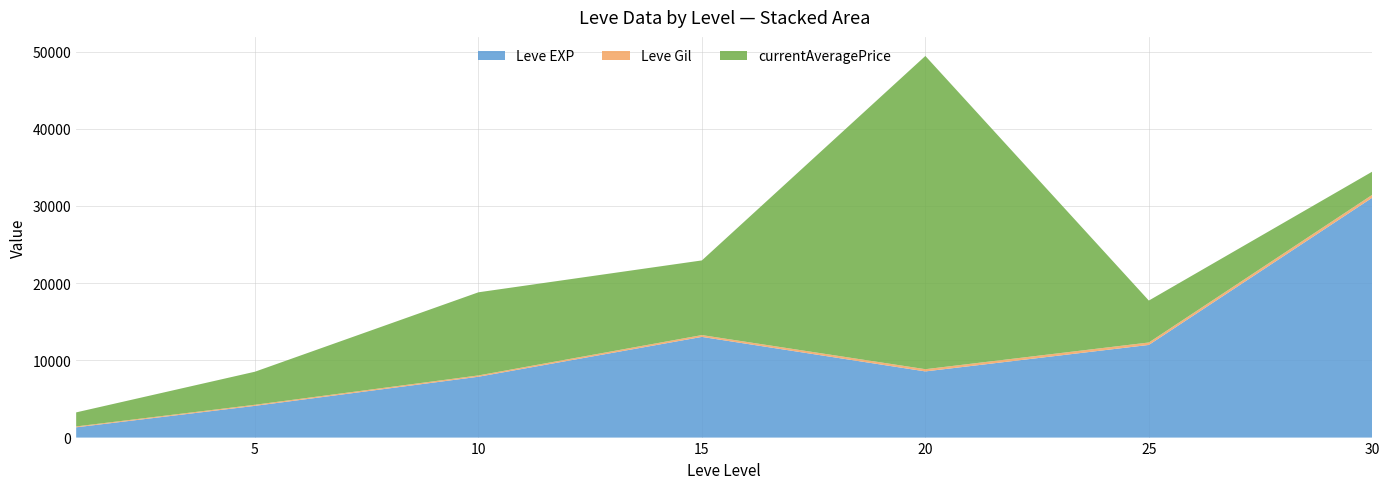

Reading left to right, what are all the values shown in this chart?

Leve EXP: 1=1330	5=4110	10=7880	15=13040	20=8570	25=12000	30=31070
Leve Gil: 1=113	5=140	10=170	15=235	20=287	25=316	30=377
currentAveragePrice: 1=1820	5=4281	10=10766	15=9671	20=40566	25=5430	30=3000